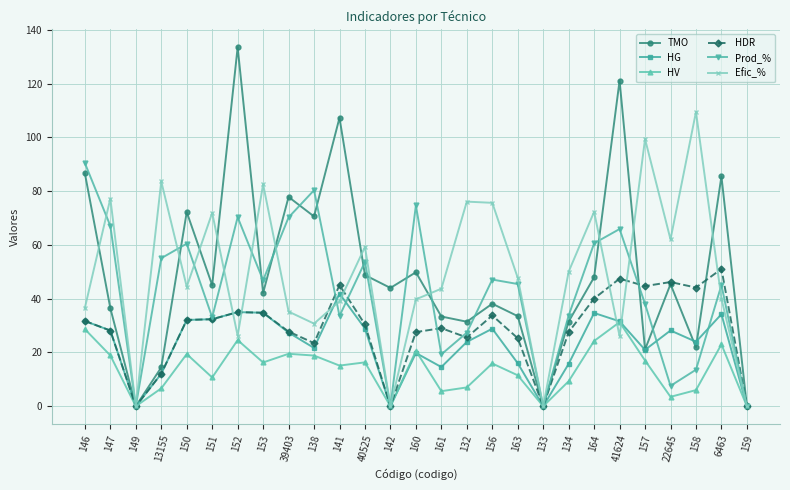

What is the sum of the Prod_% values at 134 and 151?

66.8